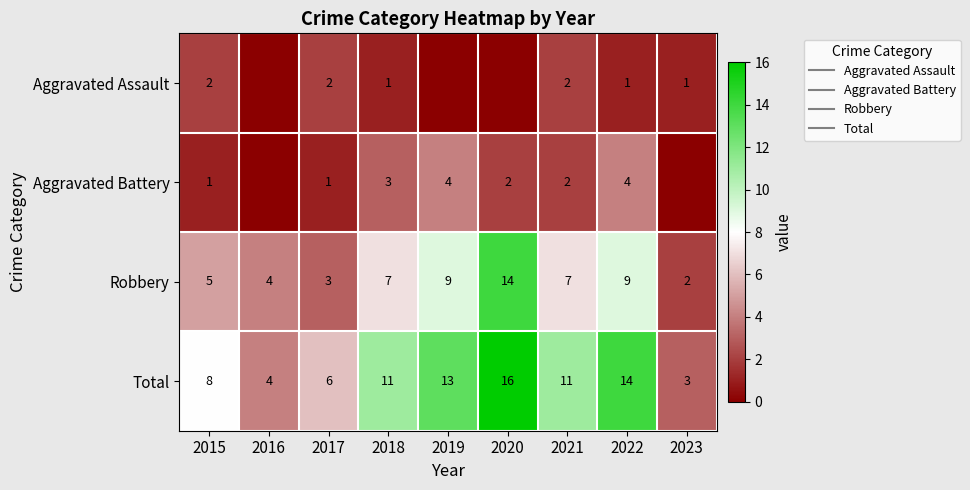

Which category has the lowest value in the Aggravated Battery series?

2016